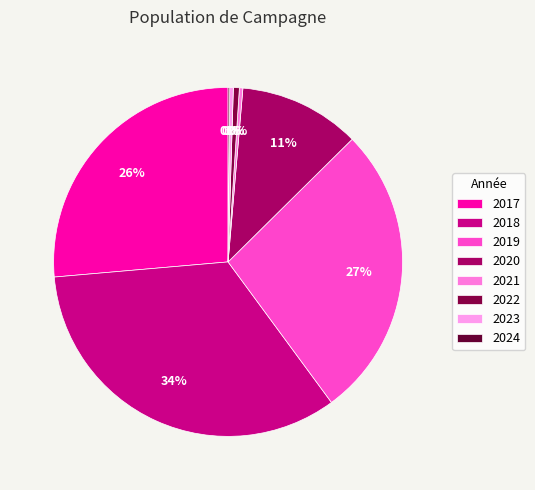

Count the number of slices in the pie.

8